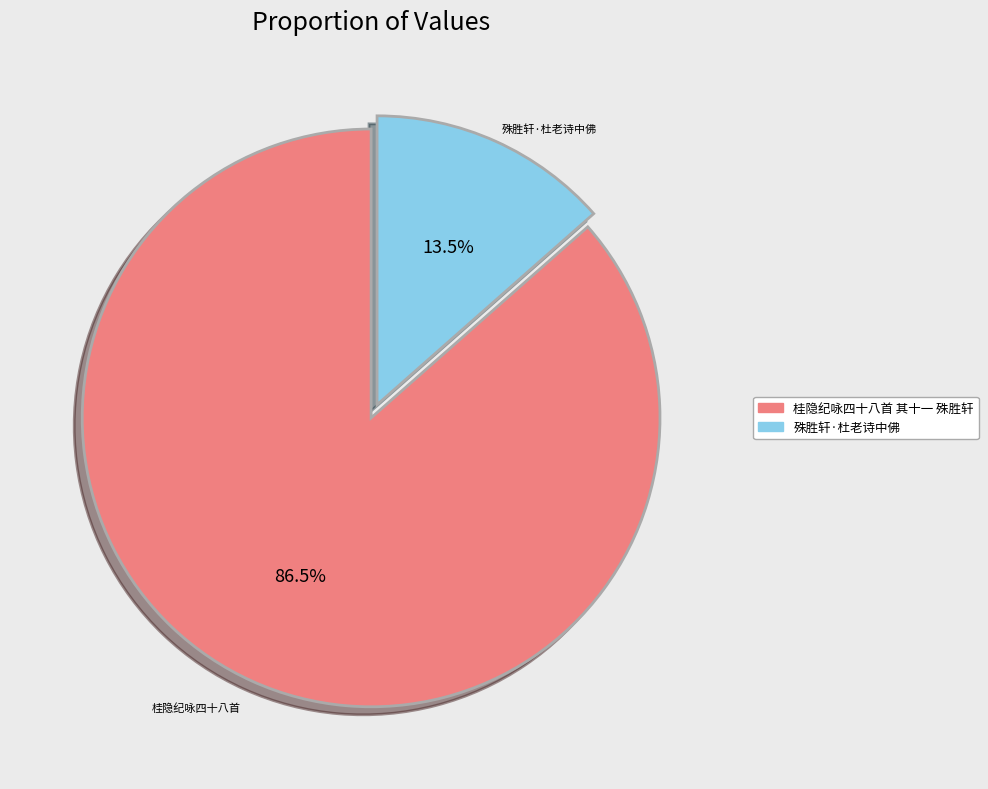

Which category has the smallest portion of the pie?

殊胜轩·杜老诗中佛